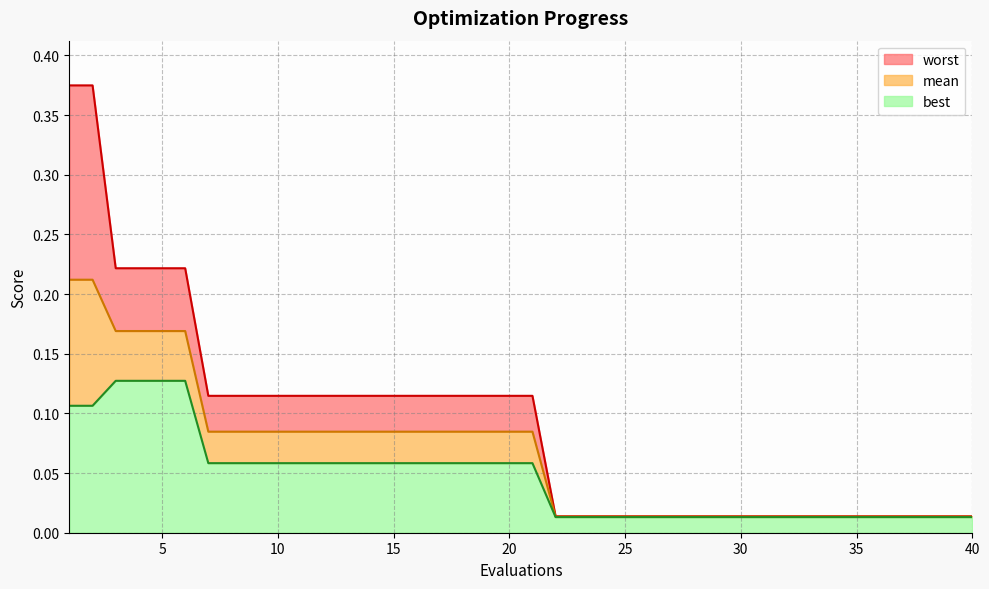

Rank the series by their maximum value, from highest to lowest.

worst, mean, best